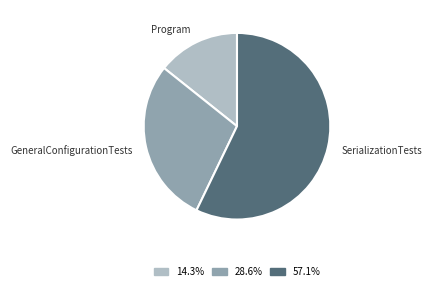

Which category accounts for the majority?

SerializationTests